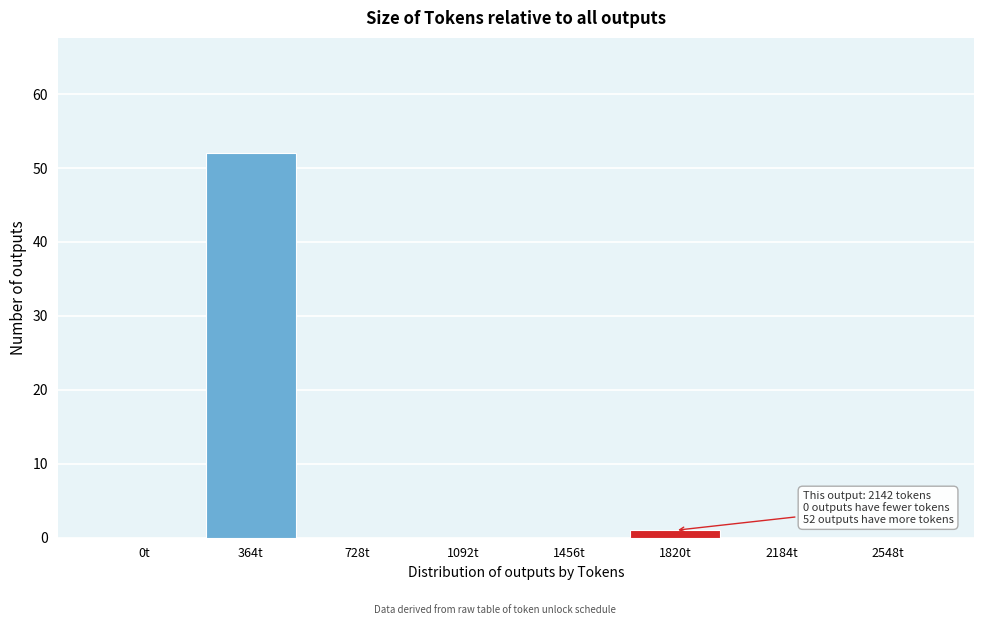

Reading right to left, extract all data points from this chart.

2548t=0	2184t=0	1820t=1	1456t=0	1092t=0	728t=0	364t=52	0t=0